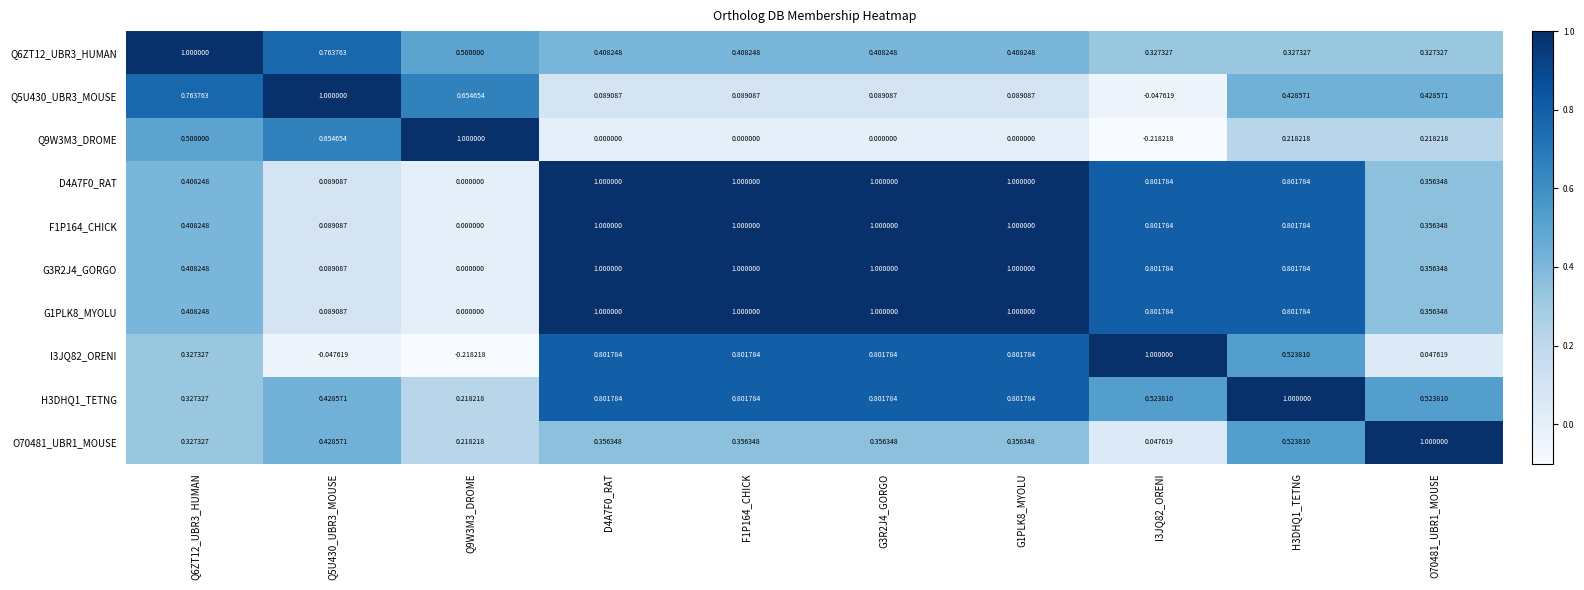

Which series has the largest total across all categories?

D4A7F0_RAT